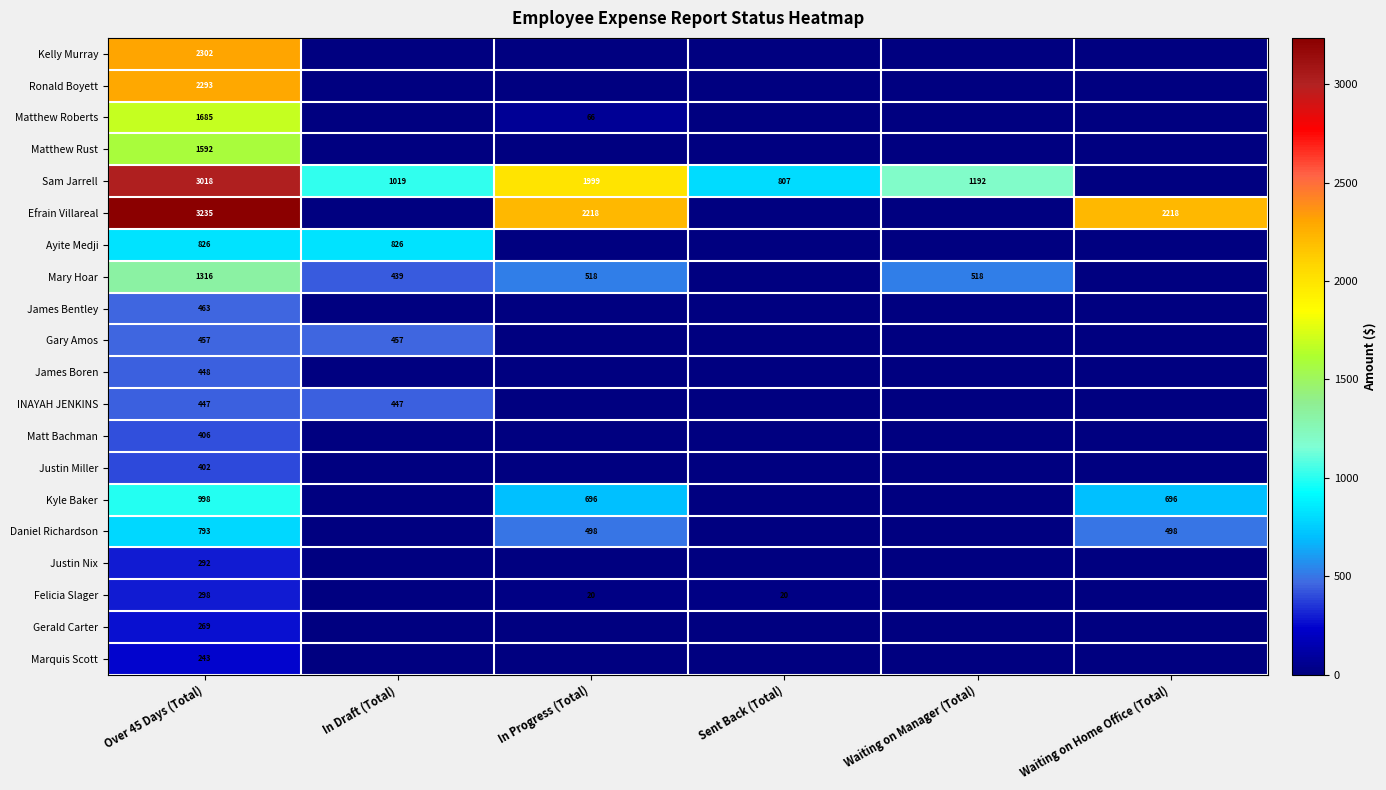

The INAYAH JENKINS series shows 447 at In Draft (Total). True or false?

True